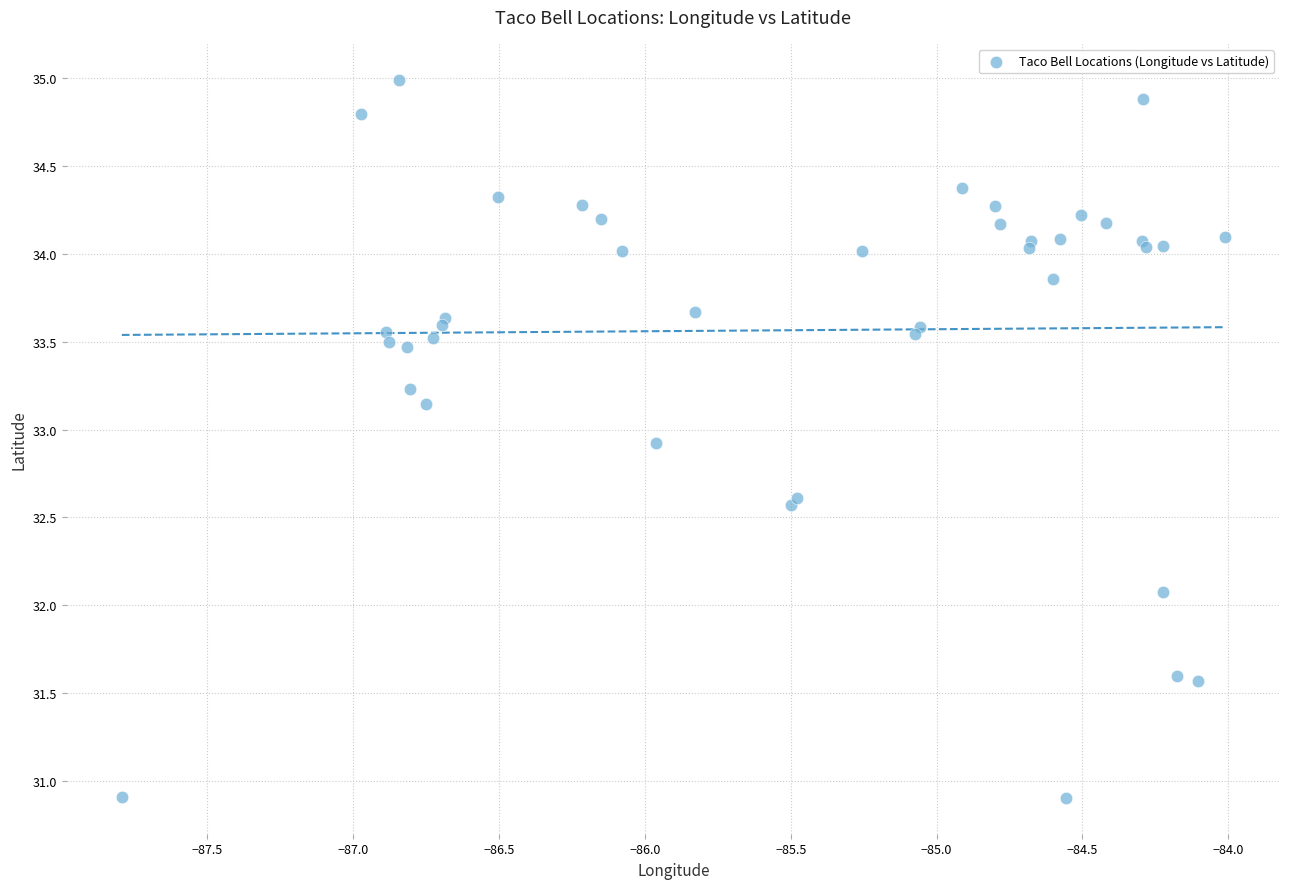

What Y value in the scatter plot is closest to 32?

32.1